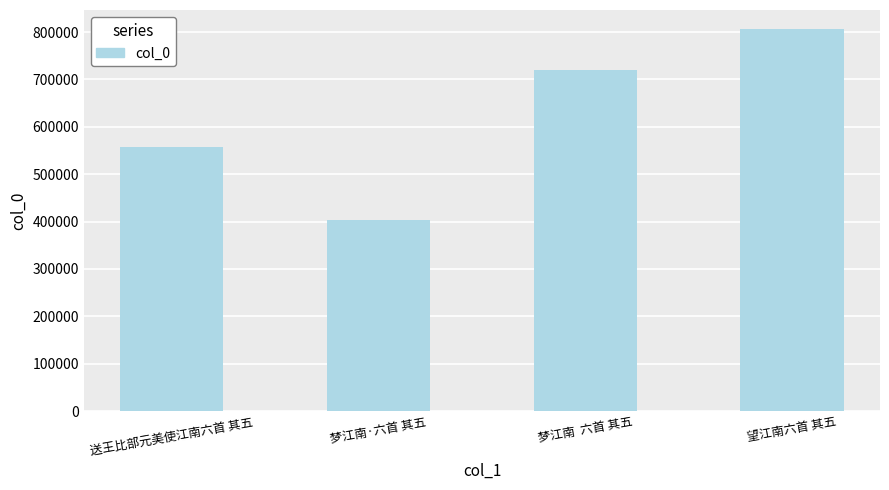

What value does the data have at 梦江南·六首 其五, to the nearest 100?

404100